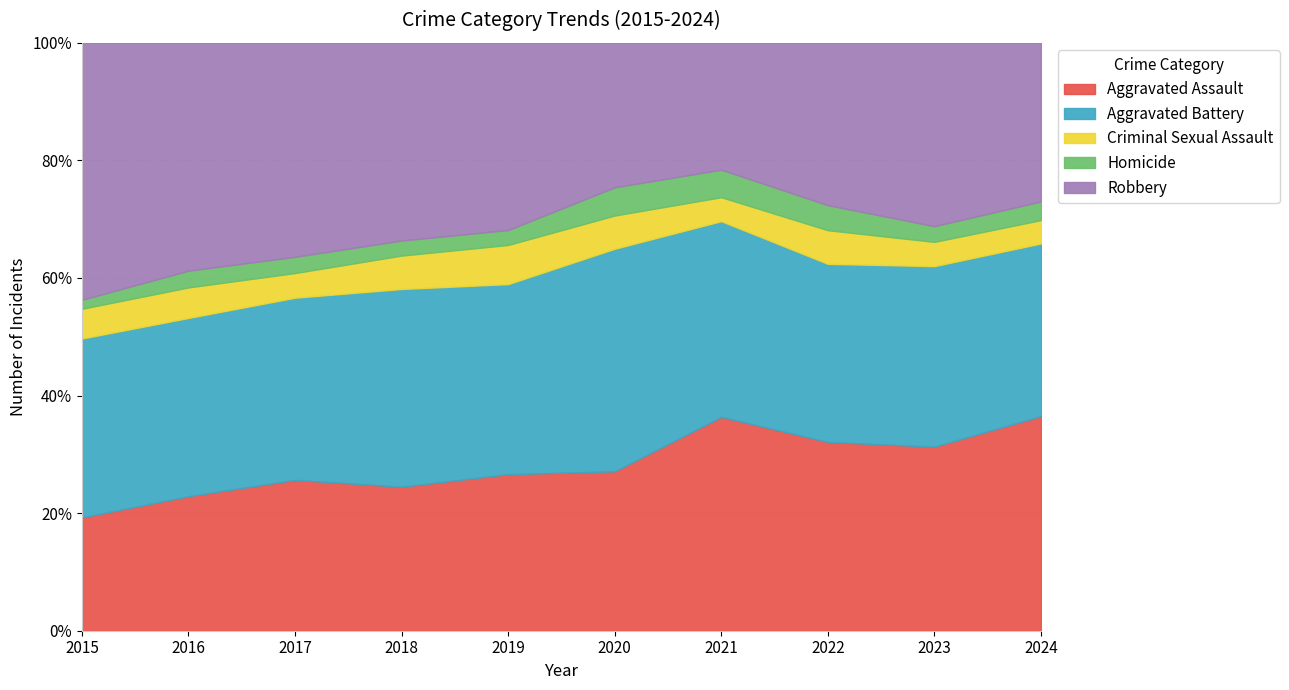

What is the minimum value for Aggravated Assault?

19.3